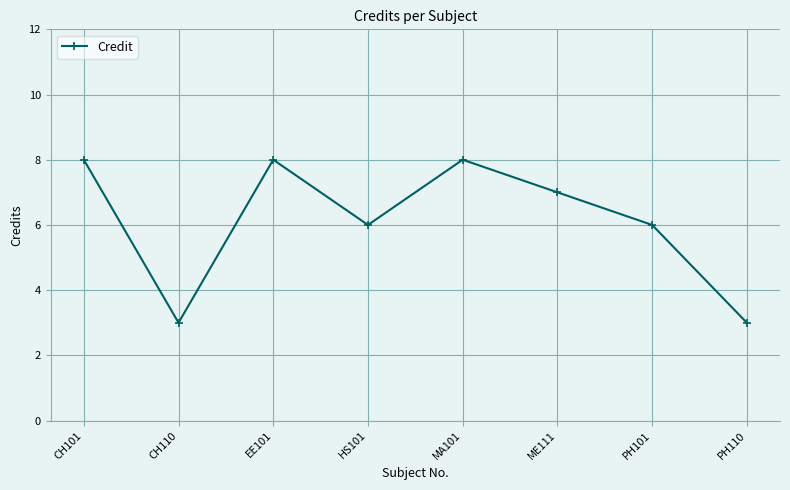

Between PH110 and HS101, which is larger?

HS101